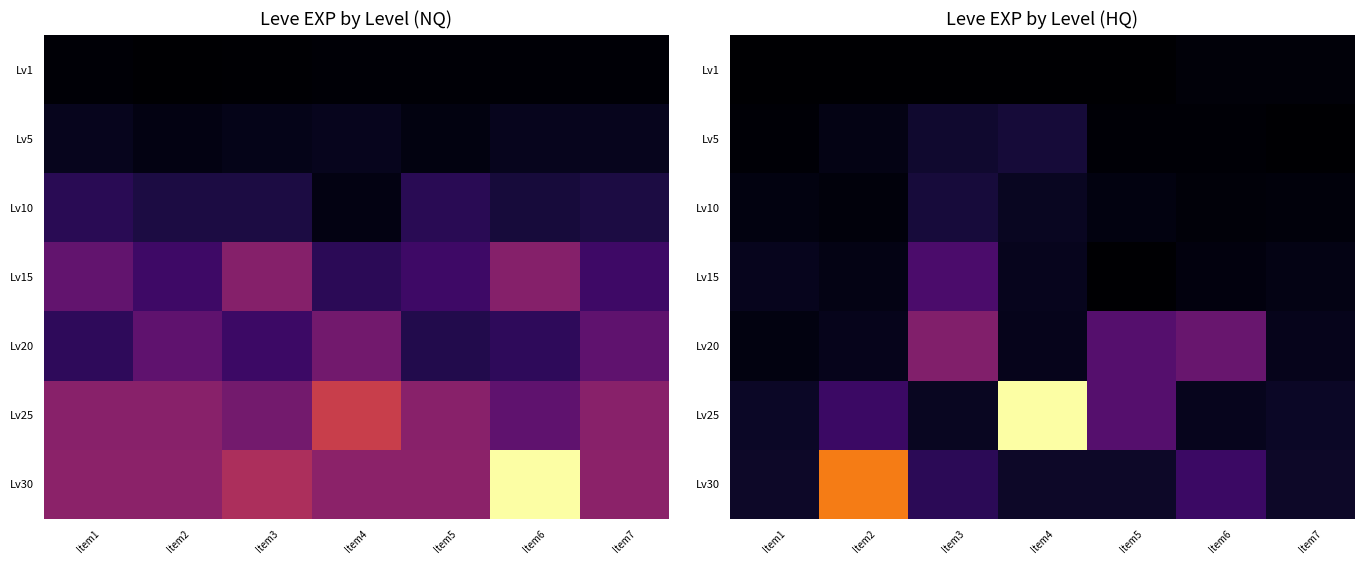

What is the total value across all series at Item1?

94990.0